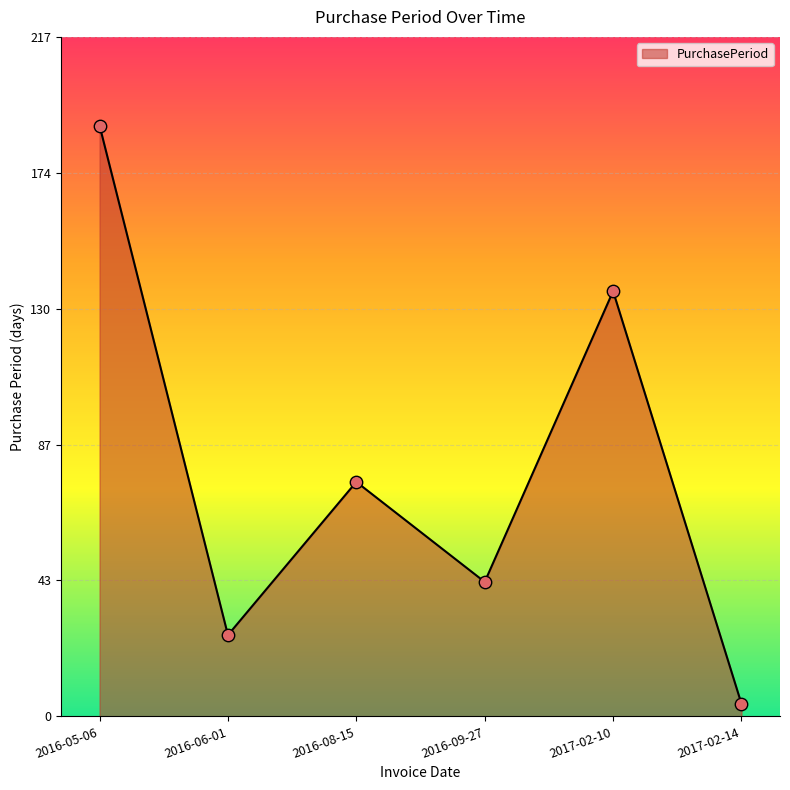

What is the change in value from 2016-08-15 to 2016-09-27?

-32